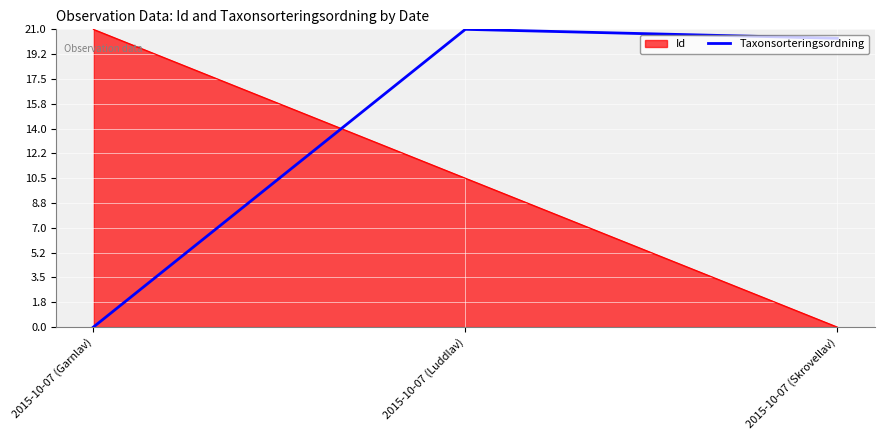

What is the spread (max minus min) of values at 2015-10-07 (Luddlav)?

10.5